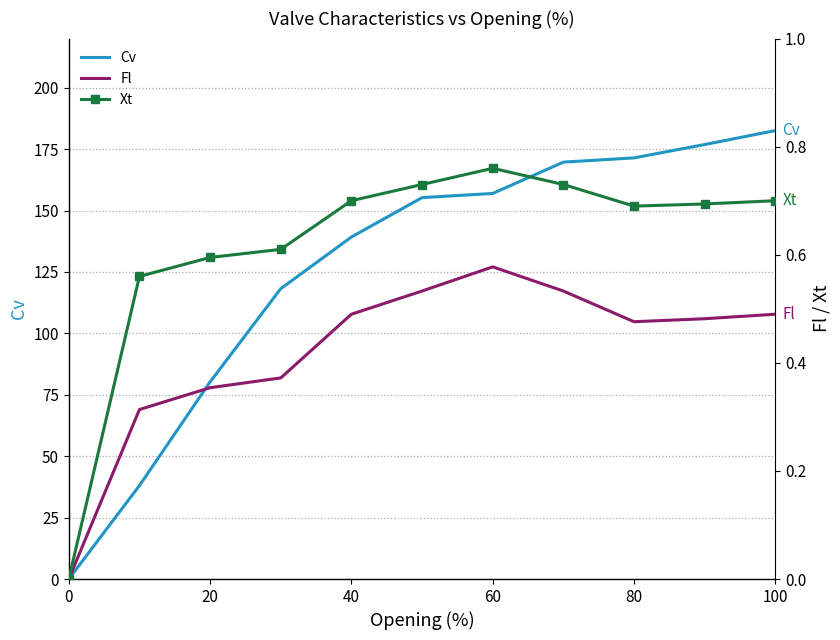

Where is Cv nearest to the value 91?

20